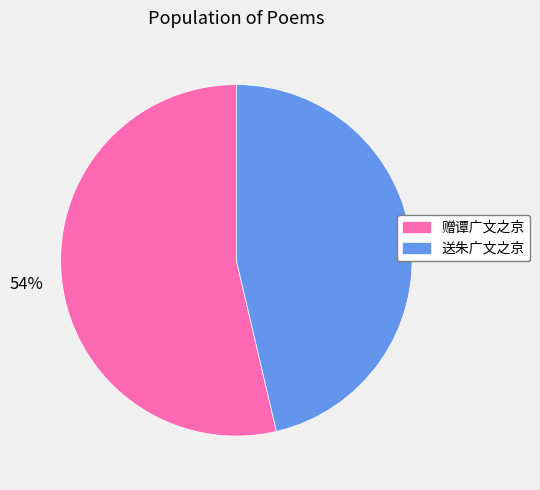

Which category has the biggest portion of the pie?

赠谭广文之京